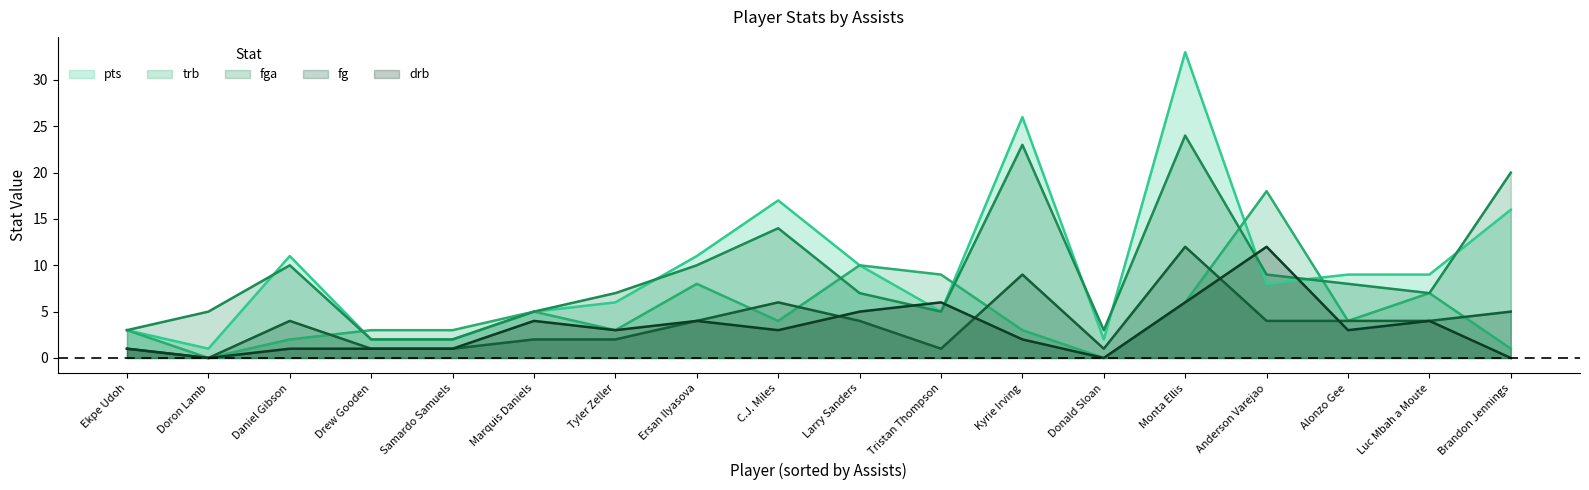

Does the chart have visible grid lines?

No